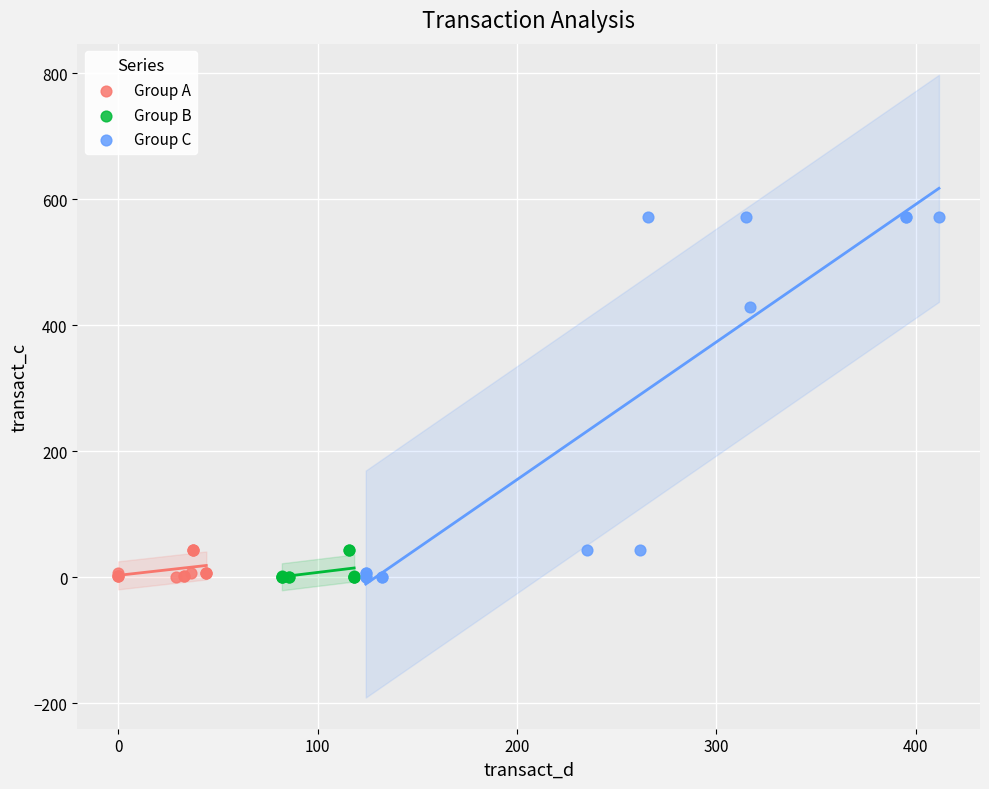

Which series has the widest spread of Y values?

Group C